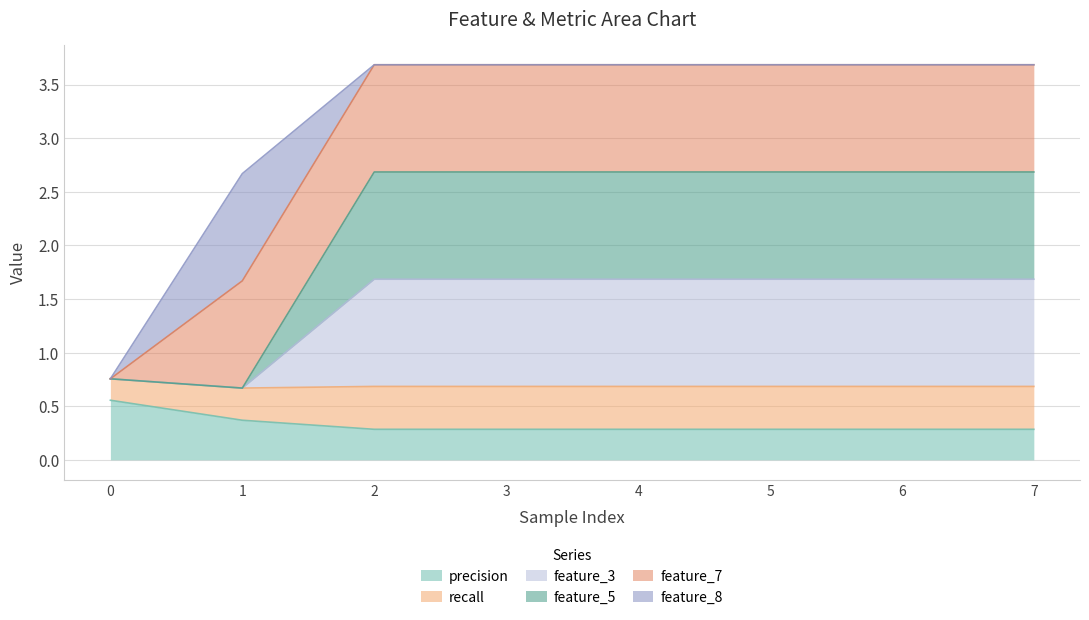

At which category is the sum across all series the highest?

2